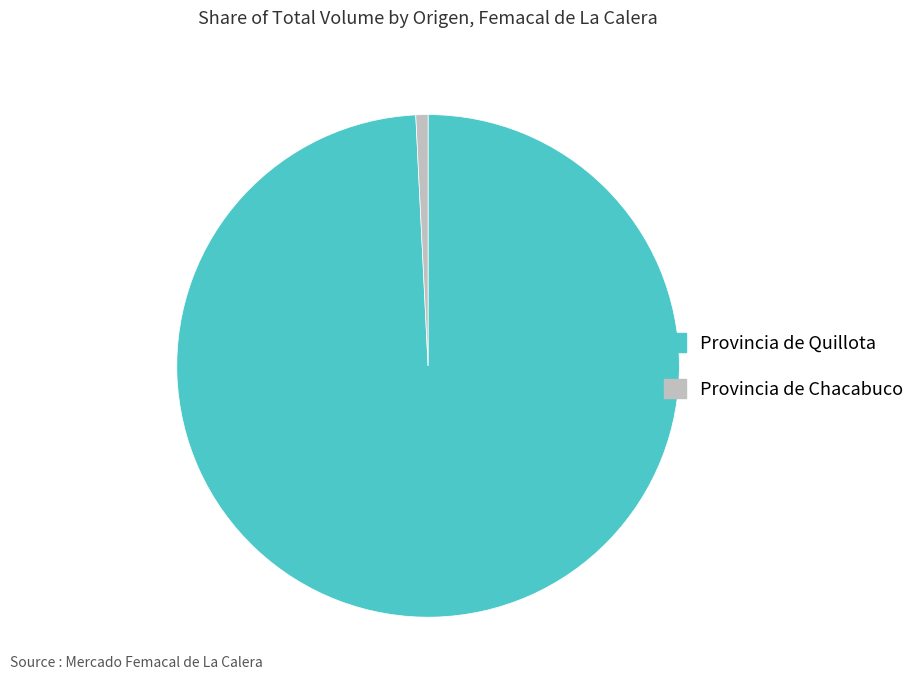

Which slice is the largest?

Provincia de Quillota